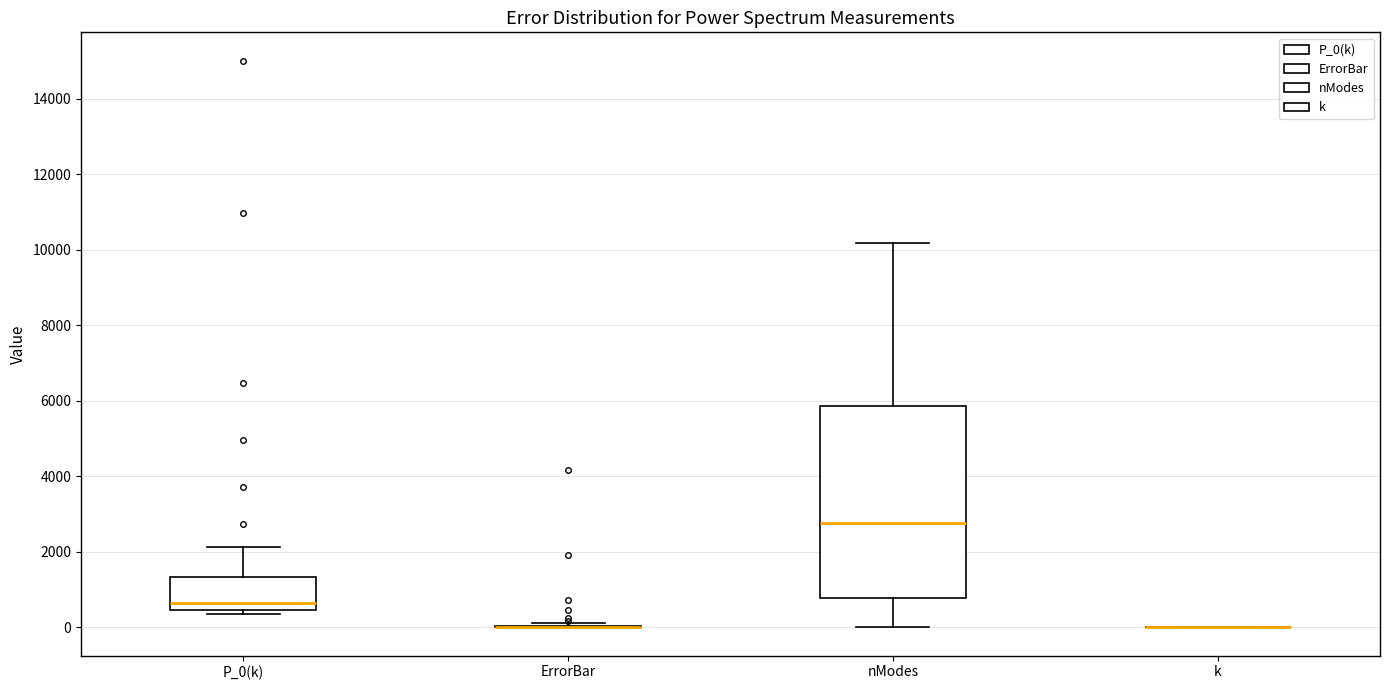

Which box is the tallest, from its lower edge to its upper edge?

nModes